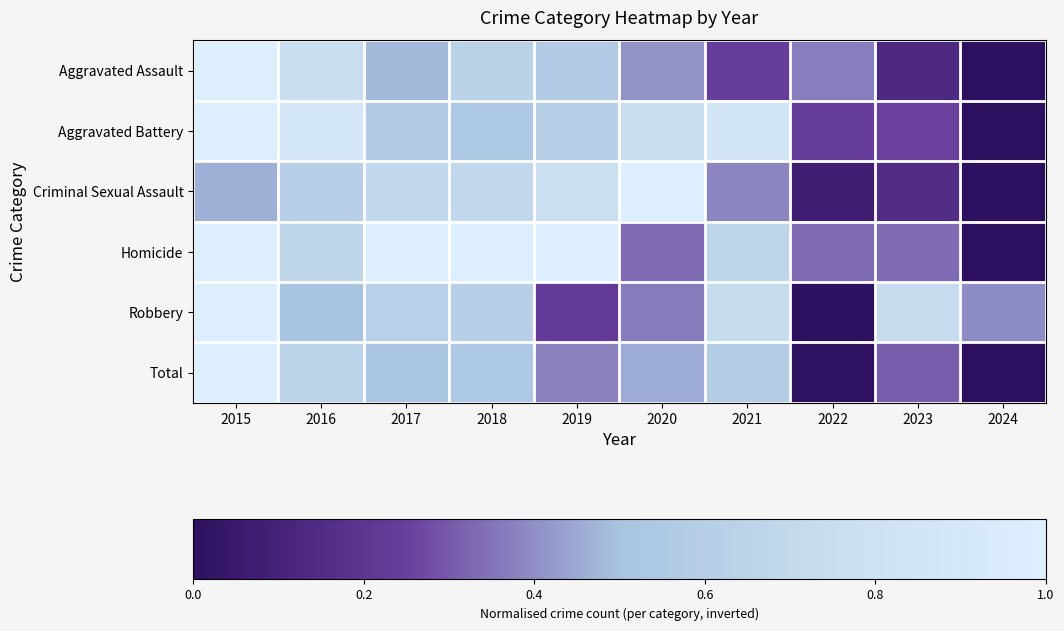

At which category is the sum across all series the highest?

2015